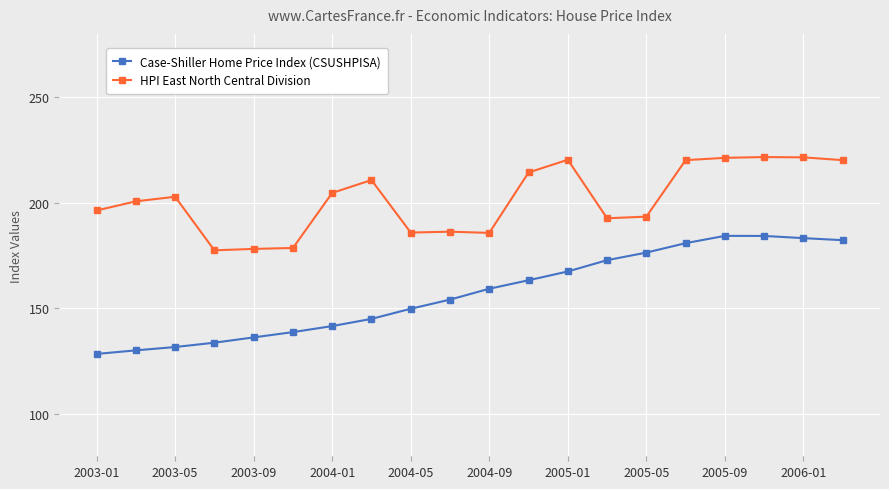

True or false: HPI East North Central Division has more than 0 interior local peaks.

True